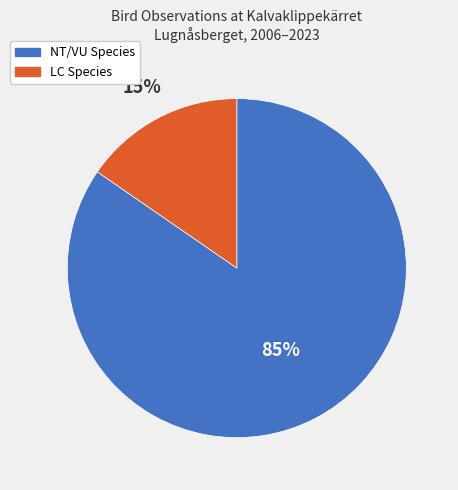

To the nearest percent, what is the average slice percentage?

50%